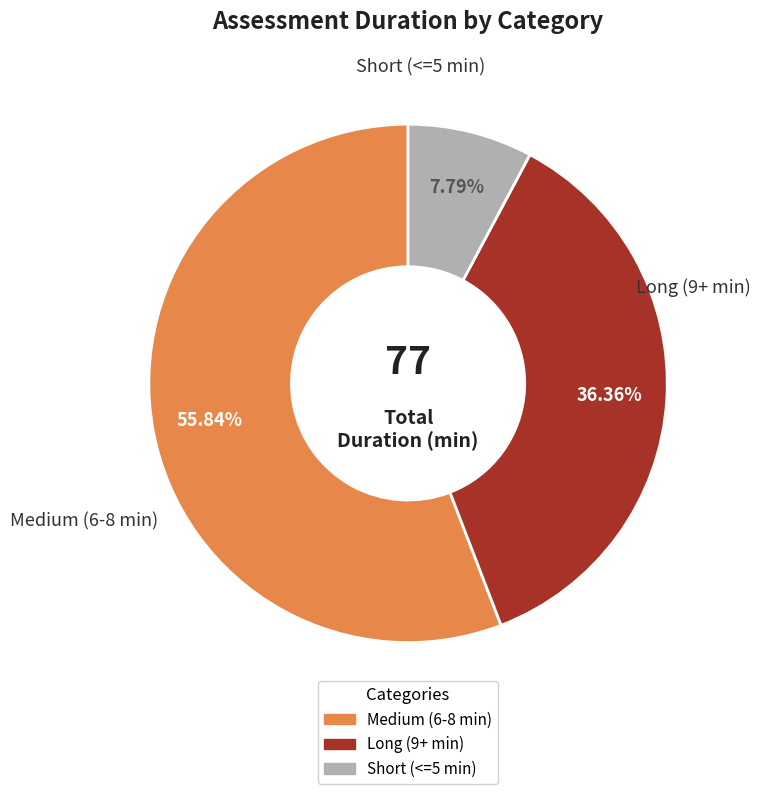

Is there a majority slice in this chart?

Yes